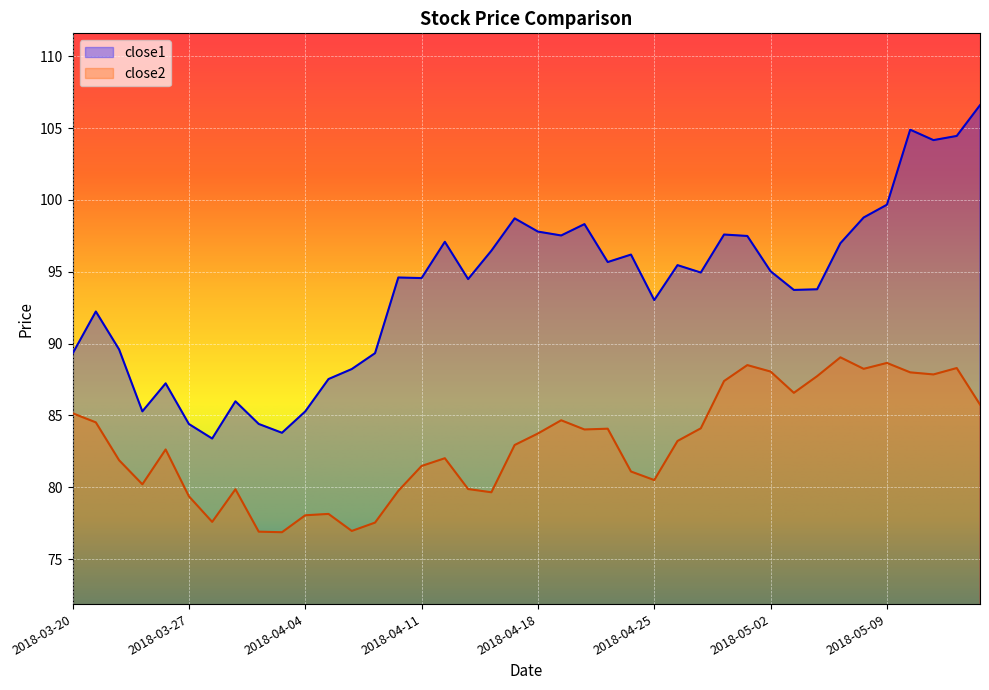

Which series changed the most between 2018-04-12 and 2018-05-07?

close2